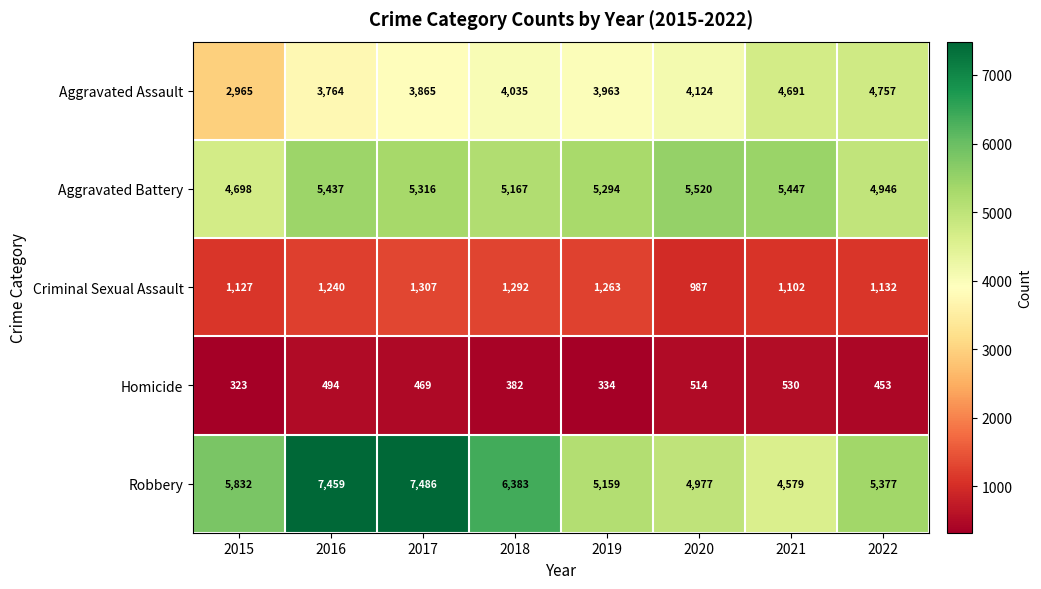

The value of Aggravated Battery at 2021 is 8108. True or false?

False